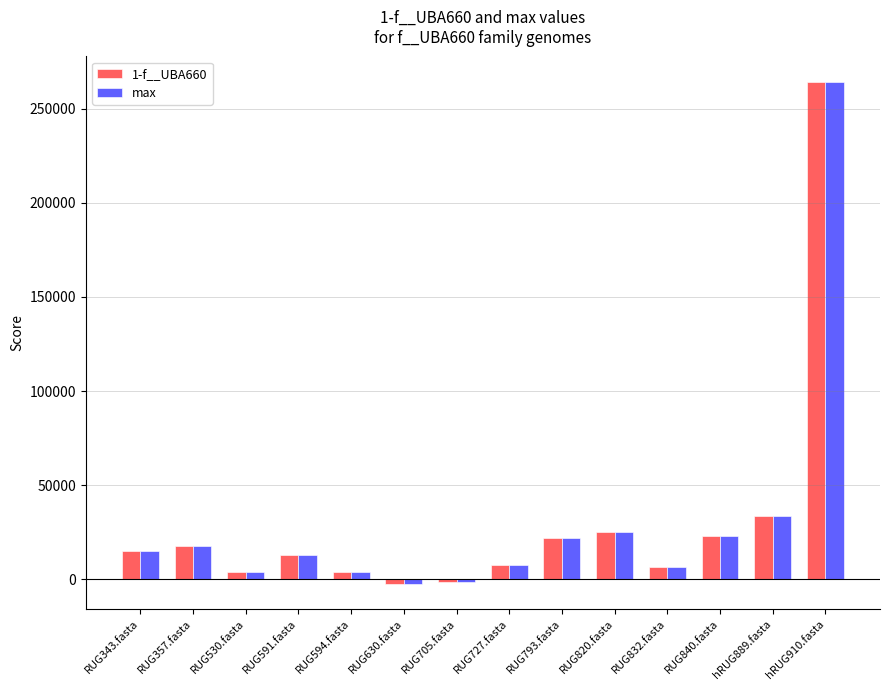

At which category is the sum across all series the highest?

hRUG910.fasta